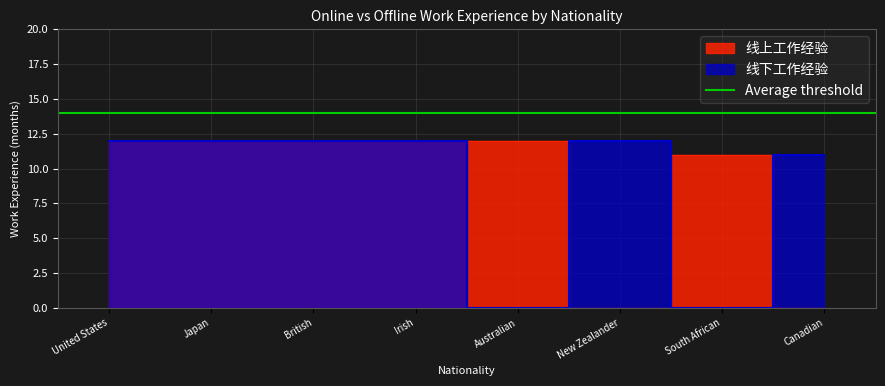

Rank the series by their maximum value, from highest to lowest.

线上工作经验, 线下工作经验